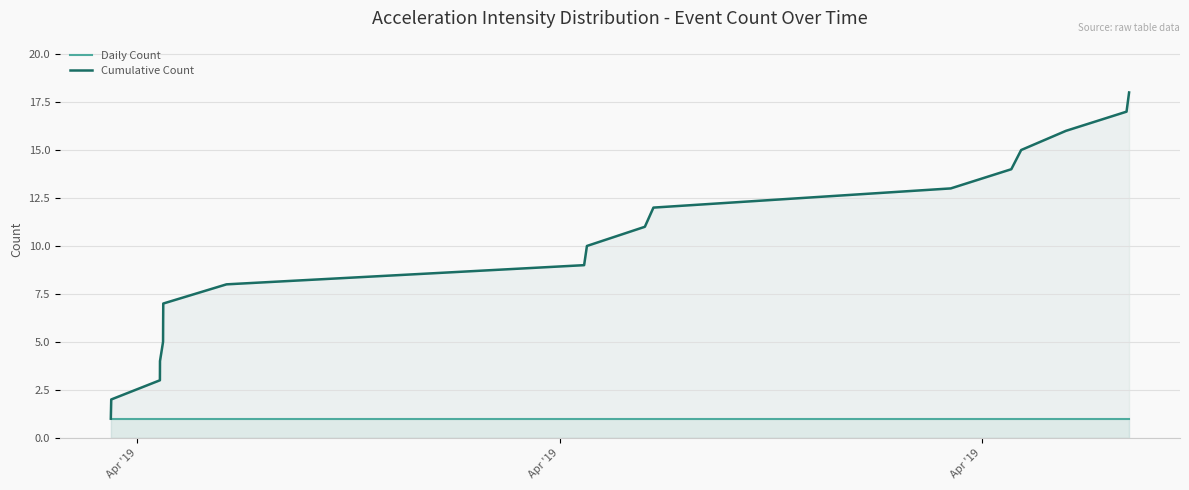

Rank the series by their average value, from highest to lowest.

Cumulative Count, Daily Count